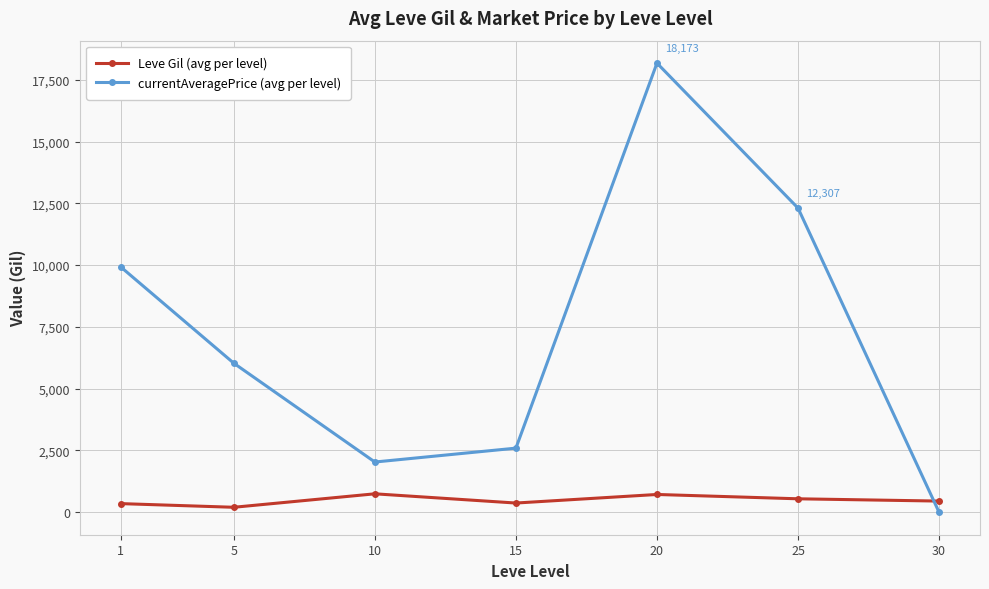

How many lines are shown in the chart?

2